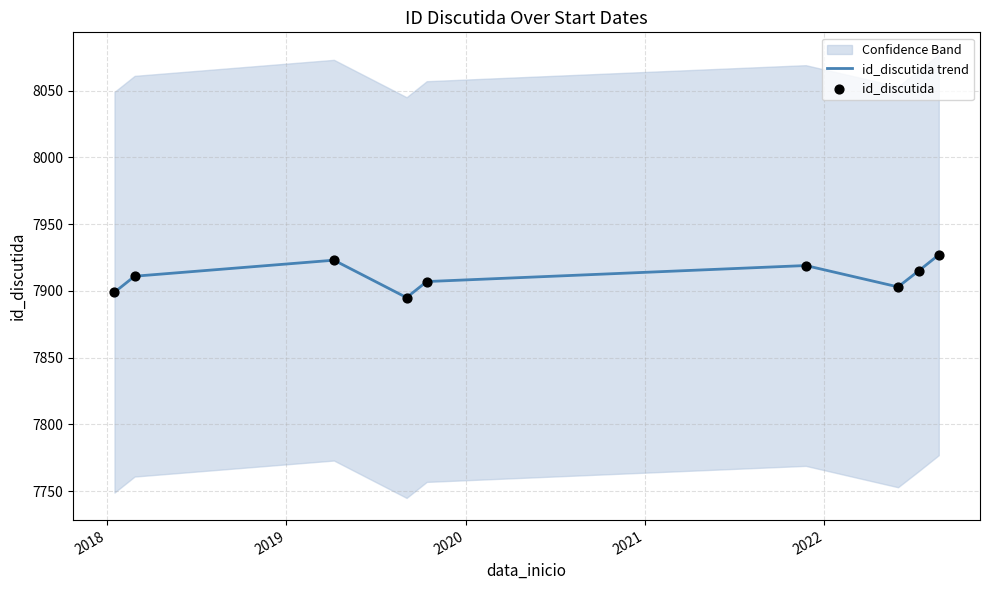

What is the highest value of the id_discutida trend series?

7927